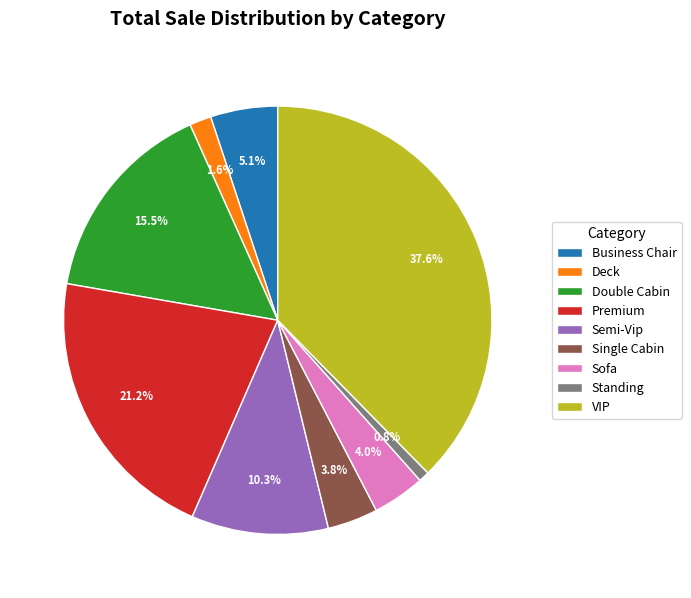

Approximately how many times larger is the value at Double Cabin compared to Semi-Vip?

1.5